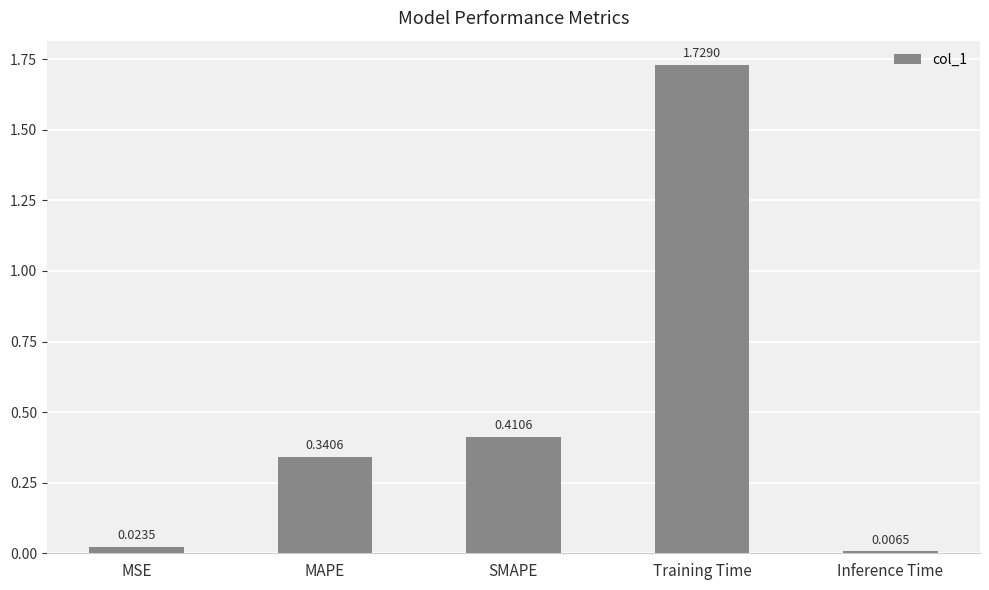

The chart shows a value of 0.5 at MAPE. True or false?

False